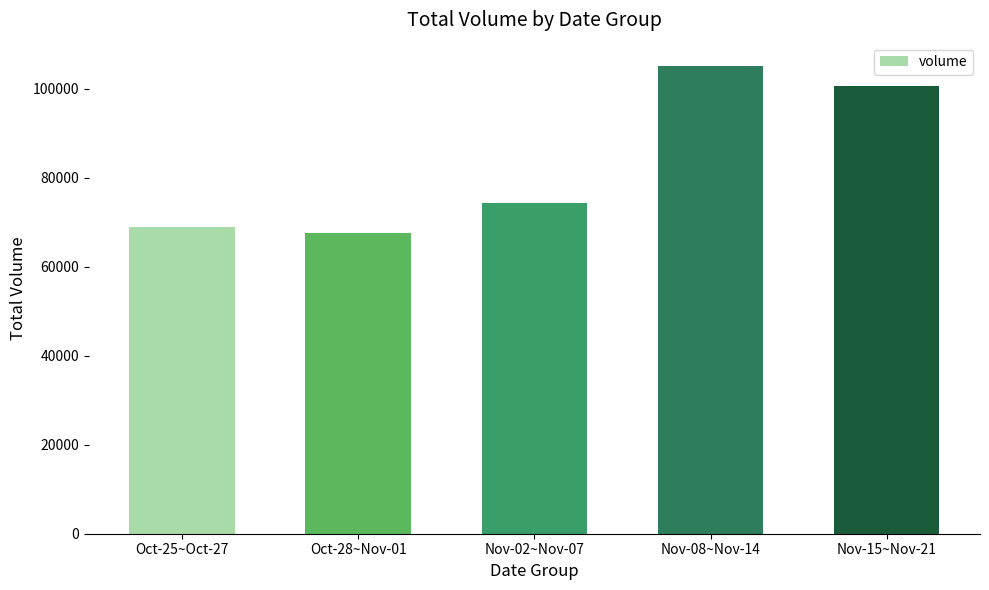

The chart shows a value of 105051 at Nov-08~Nov-14. True or false?

True